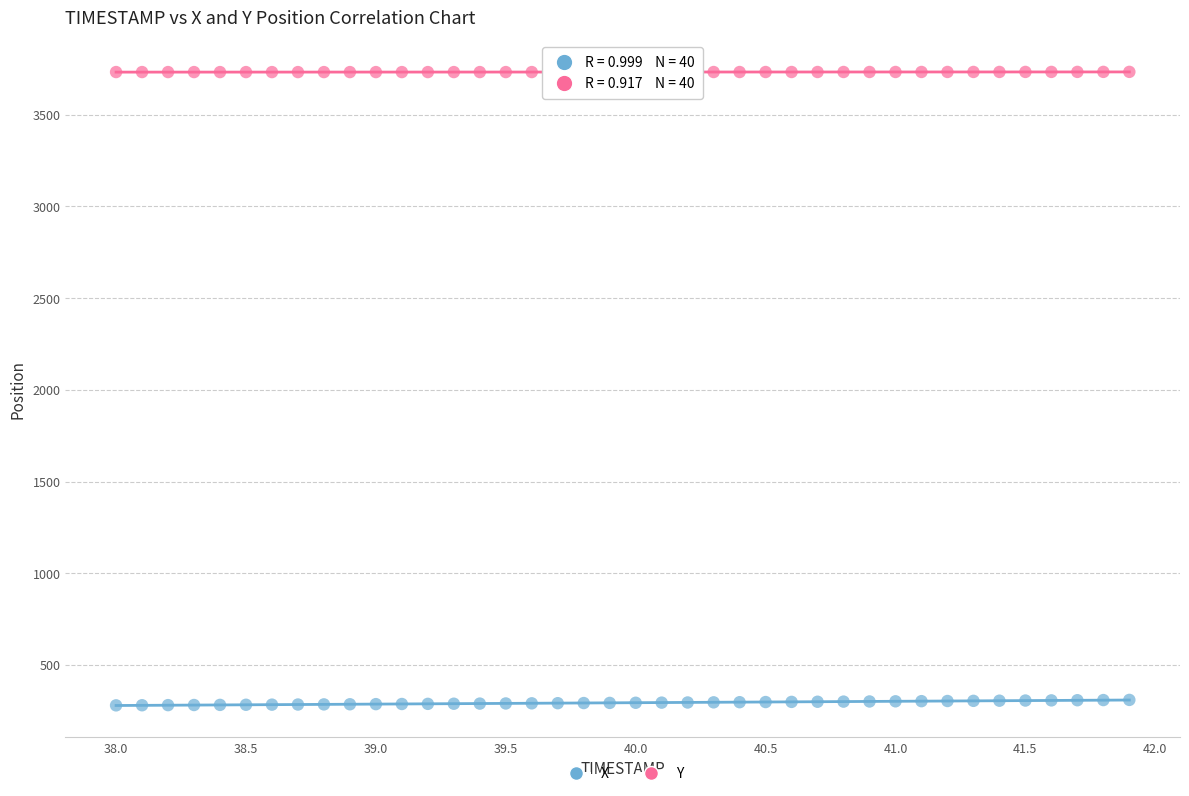

What is the X range (max minus min) for the scatter plot?

3.9